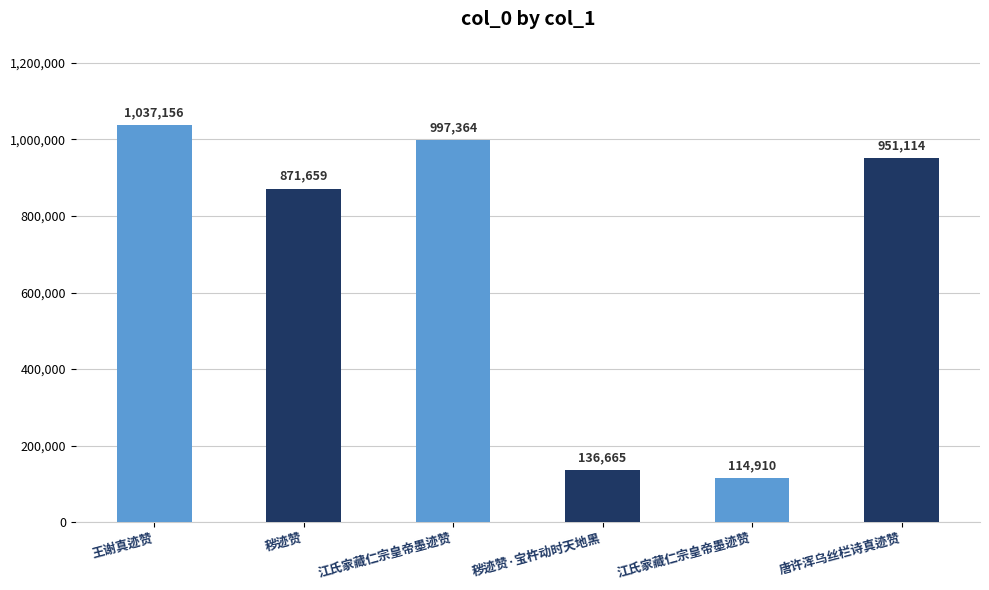

Count the number of data series in this chart.

1